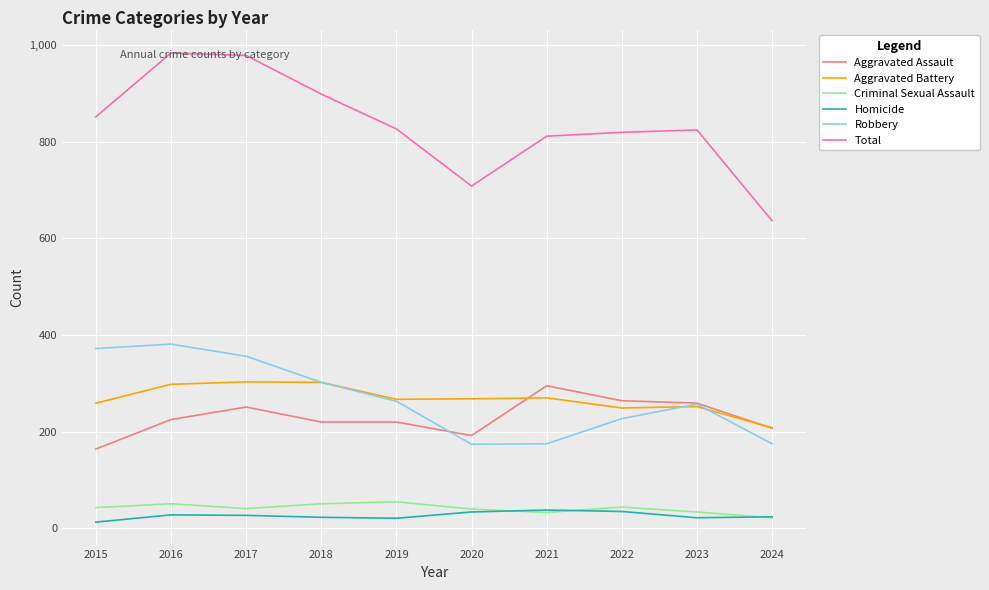

What is the difference between the Criminal Sexual Assault values at 2019 and 2022?

11